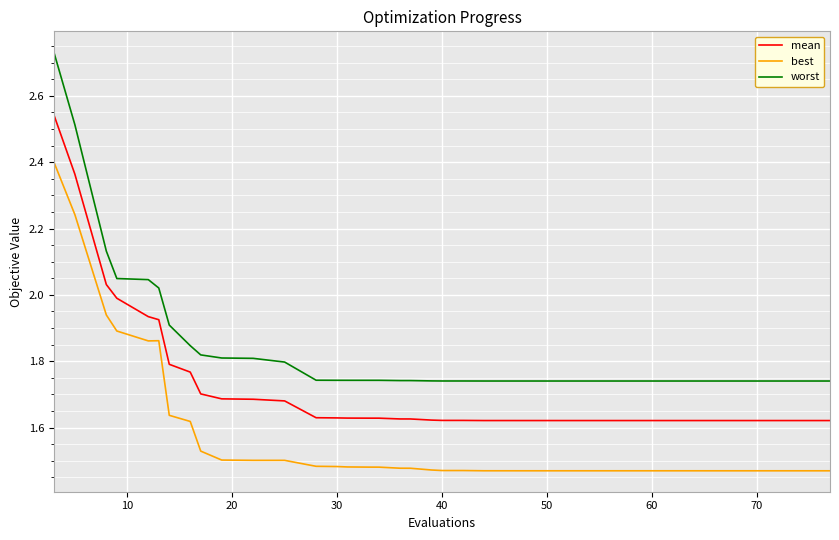

Rank the series by their average value, from lowest to highest.

best, mean, worst